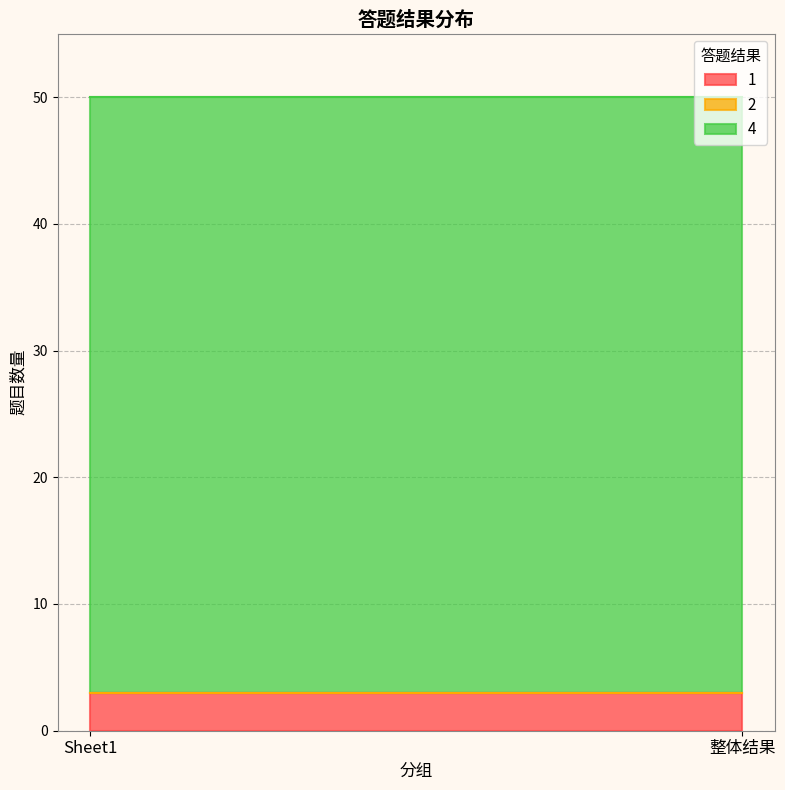

What is the minimum value for 4?

47